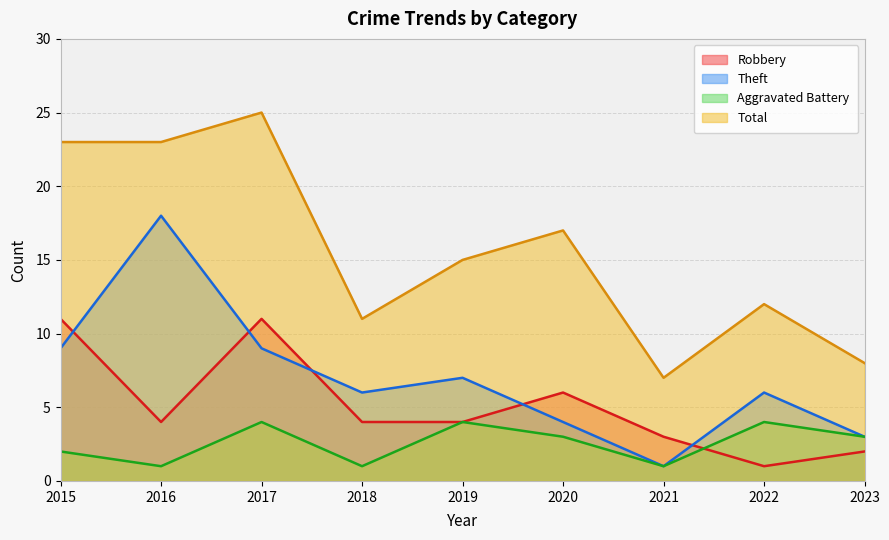

At which category is the sum across all series the highest?

2017